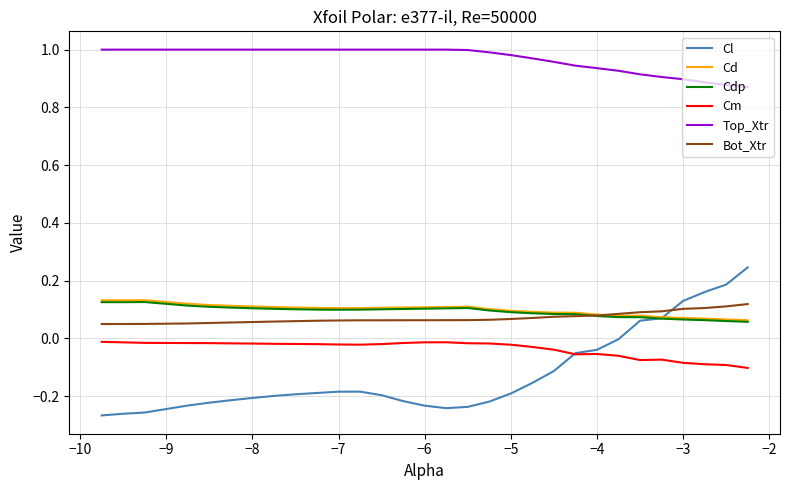

Which series has the largest total across all categories?

Top_Xtr